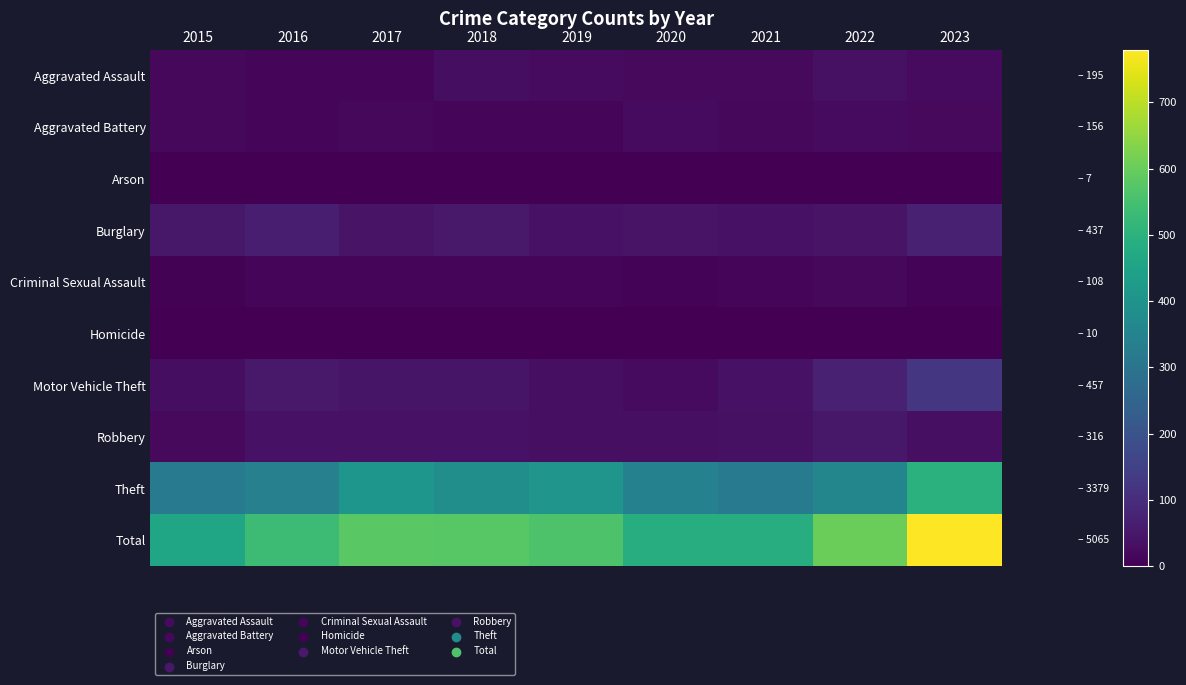

What is the spread (max minus min) of values at 2019?

561